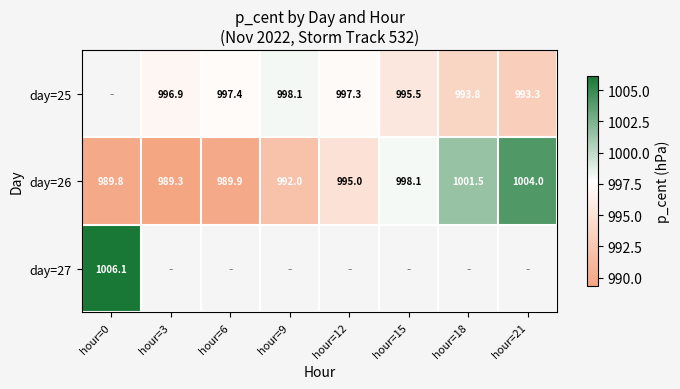

Is the value of day=25 at hour=6 greater than the value of day=26 at hour=15?

No